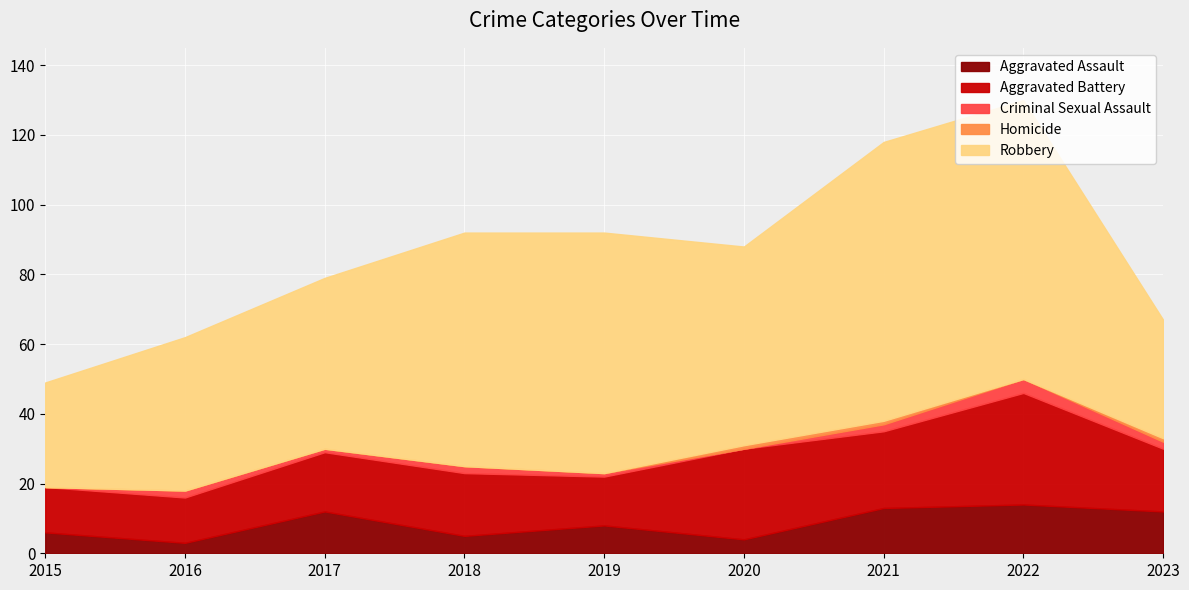

How many interior local valleys does the Robbery series have?

1